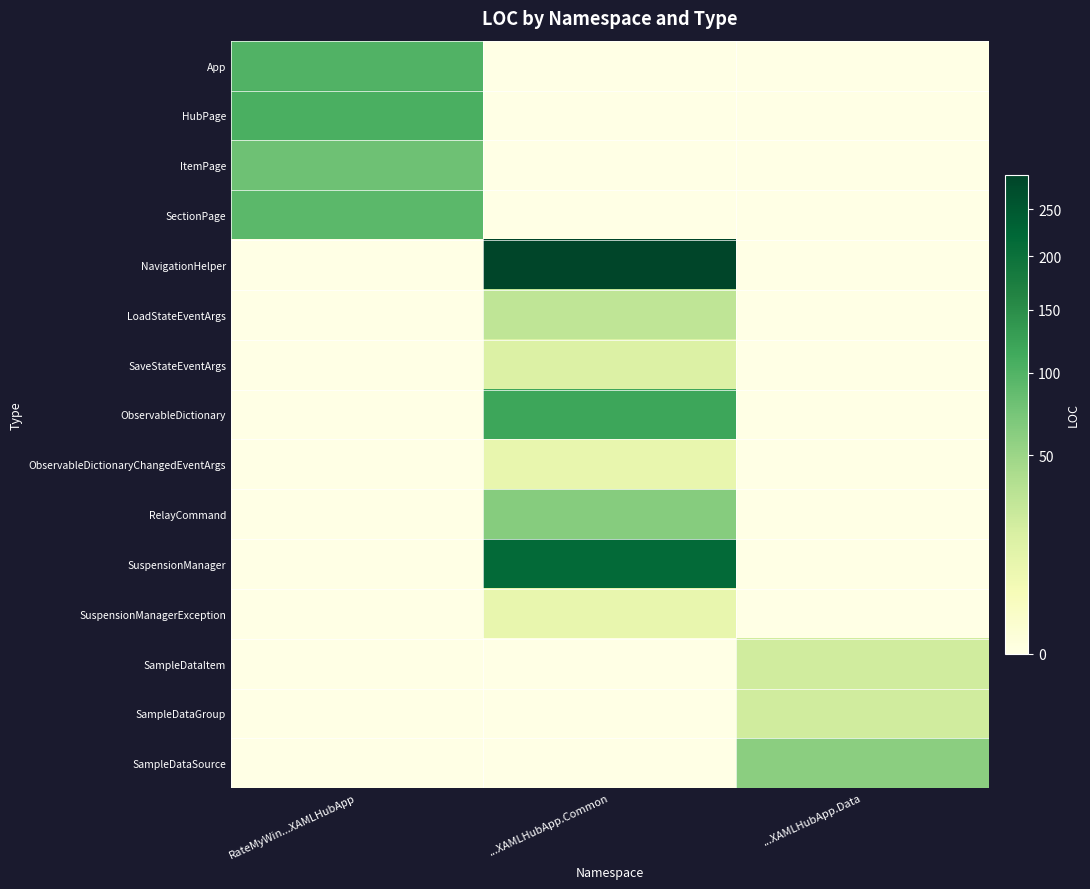

Which has a higher value, ...XAMLHubApp.Common or RateMyWin...XAMLHubApp?

RateMyWin...XAMLHubApp